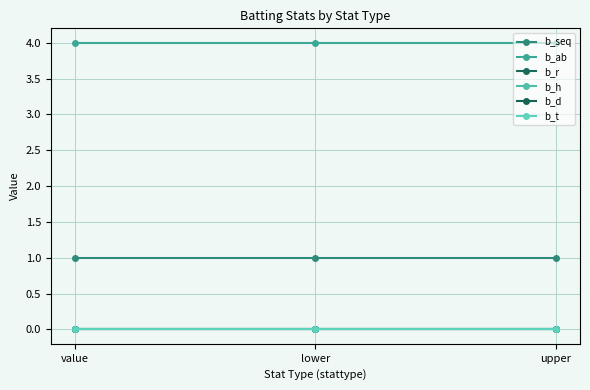

Is this an area chart (filled region under the line)?

No